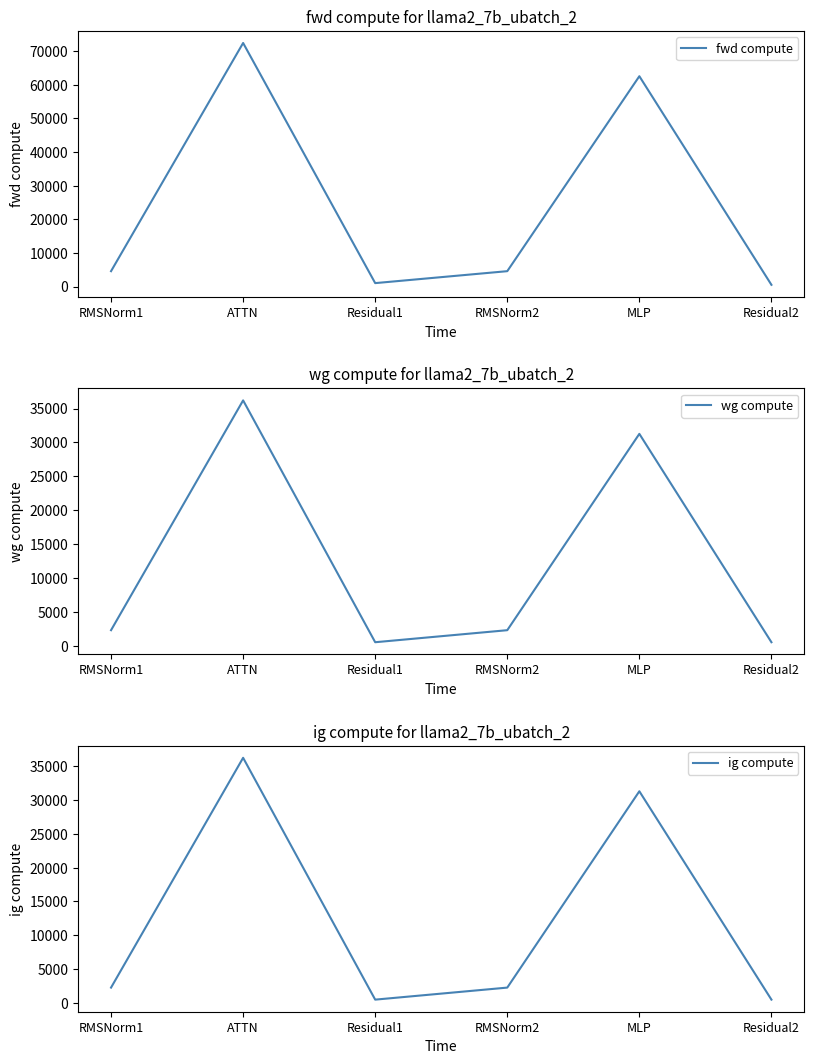

True or false: fwd compute has more than 0 points higher than both neighbors.

True